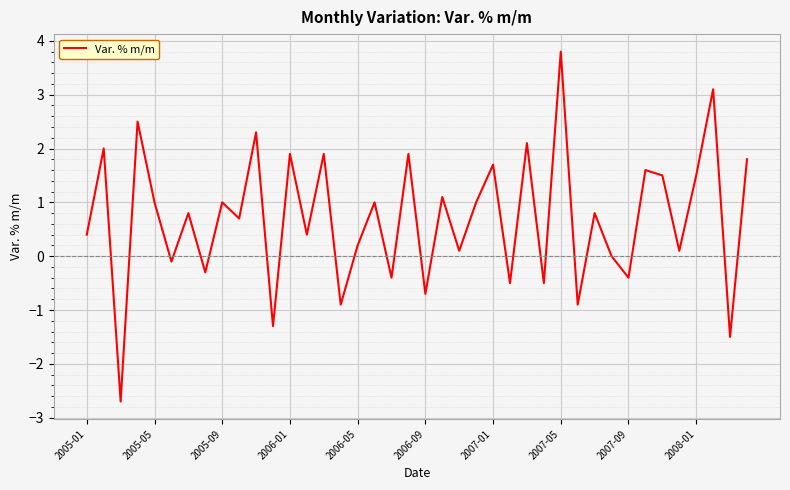

What is the difference between the maximum and minimum values?

6.5